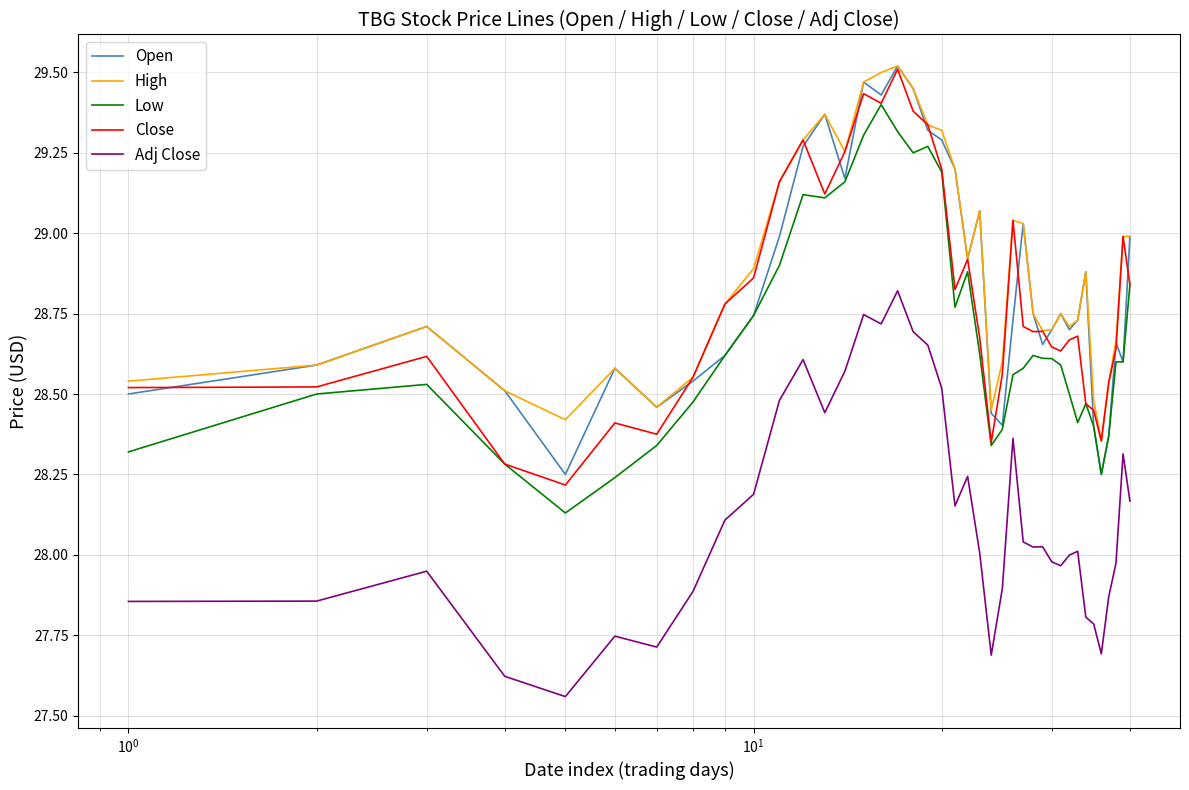

Which series has the largest total across all categories?

High